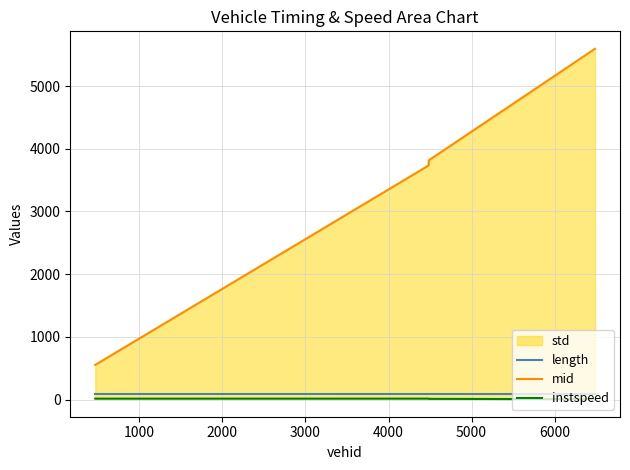

What is the lowest value of the mid series?

552.4